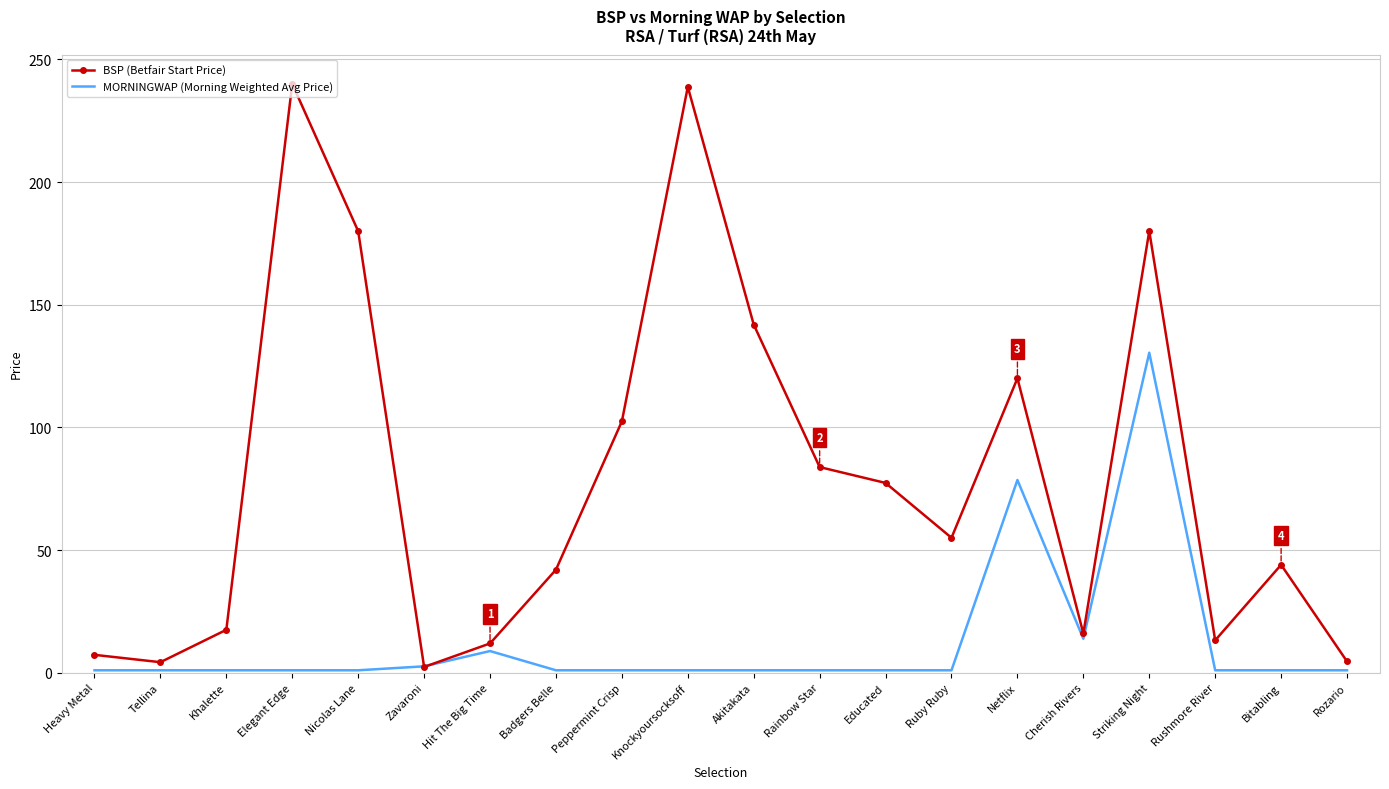

At Badgers Belle, list the series in order from smallest to largest.

MORNINGWAP (Morning Weighted Avg Price), BSP (Betfair Start Price)